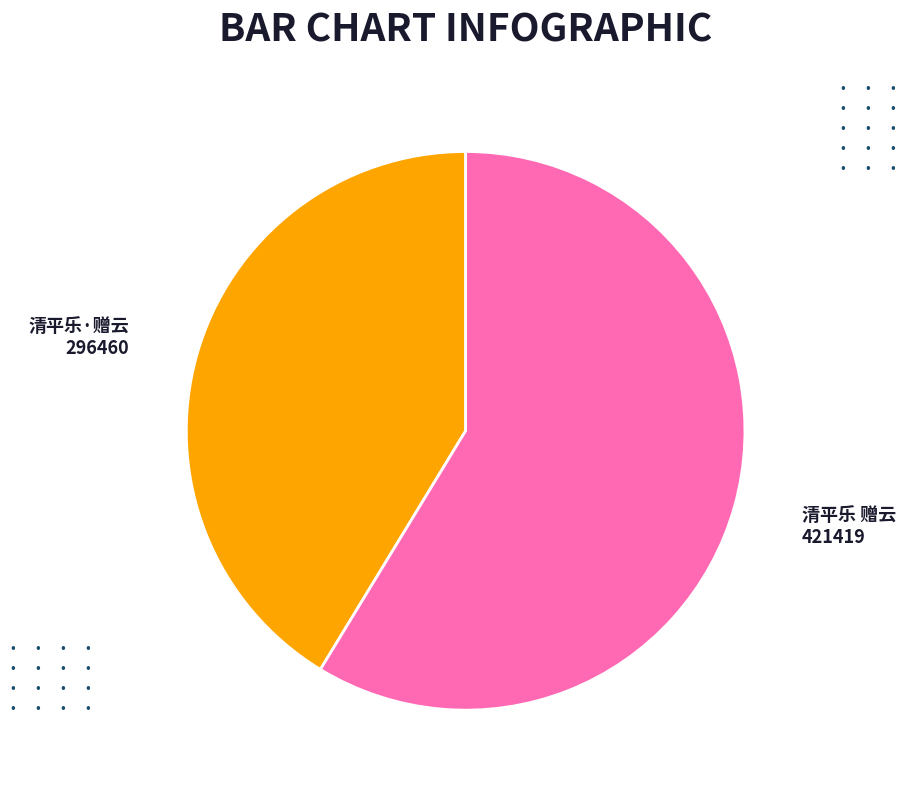

Is there a majority slice in this chart?

Yes